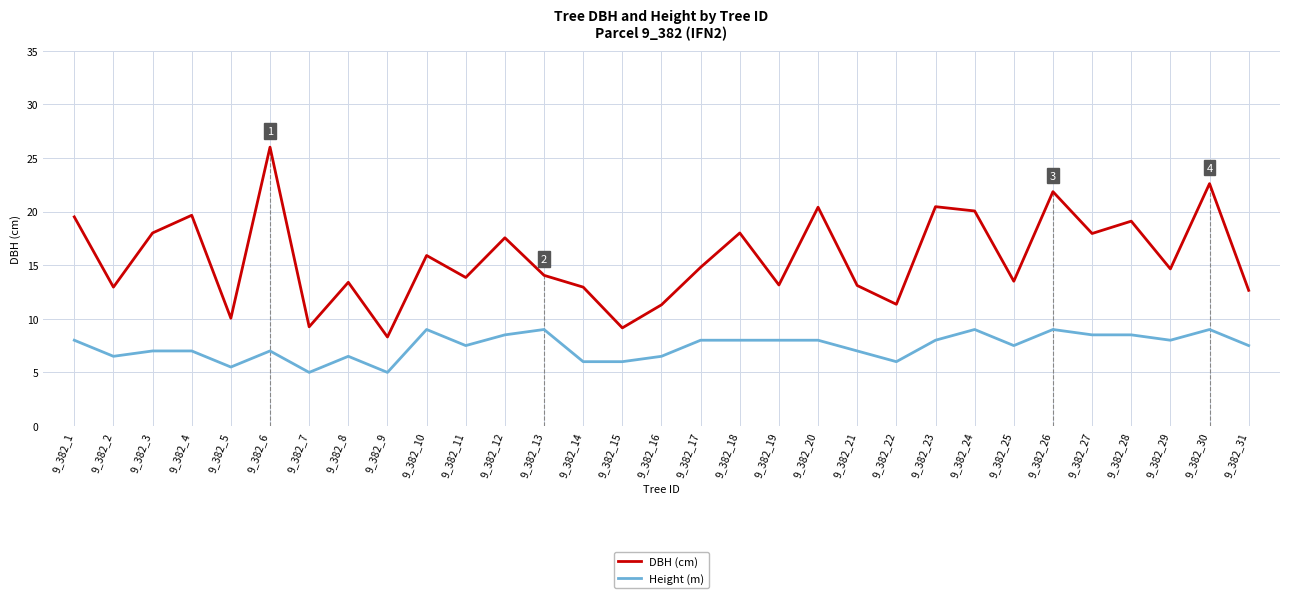

At which label does DBH (cm) first exceed 14?

9_382_1